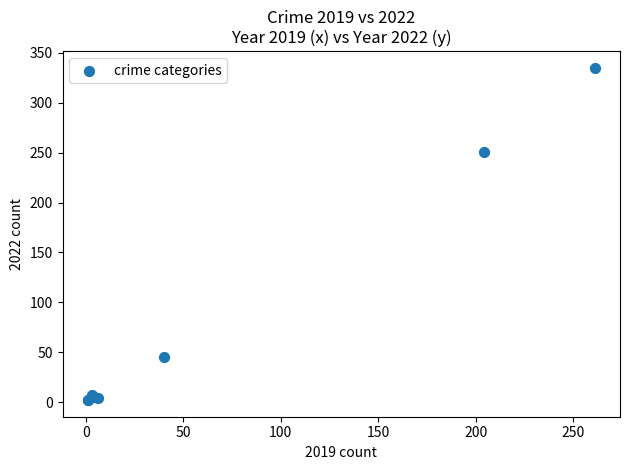

What Y value in the scatter plot is closest to 168?

251